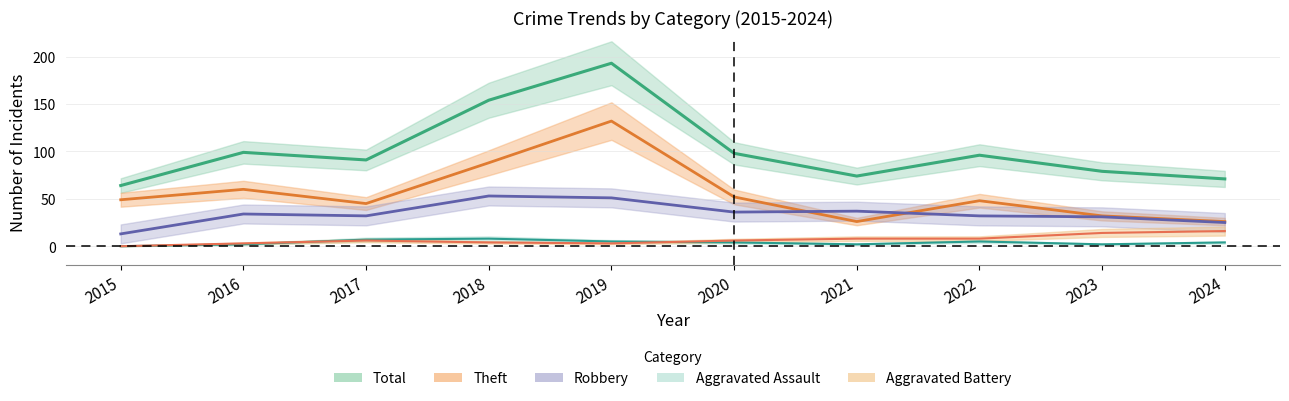

At which category is the sum across all series the highest?

2019